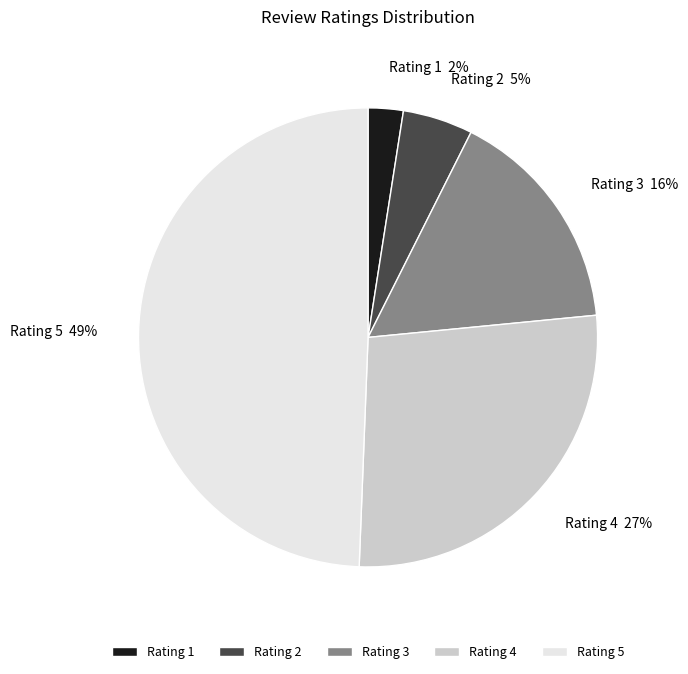

Does Rating 4 account for over 50% of the chart?

No